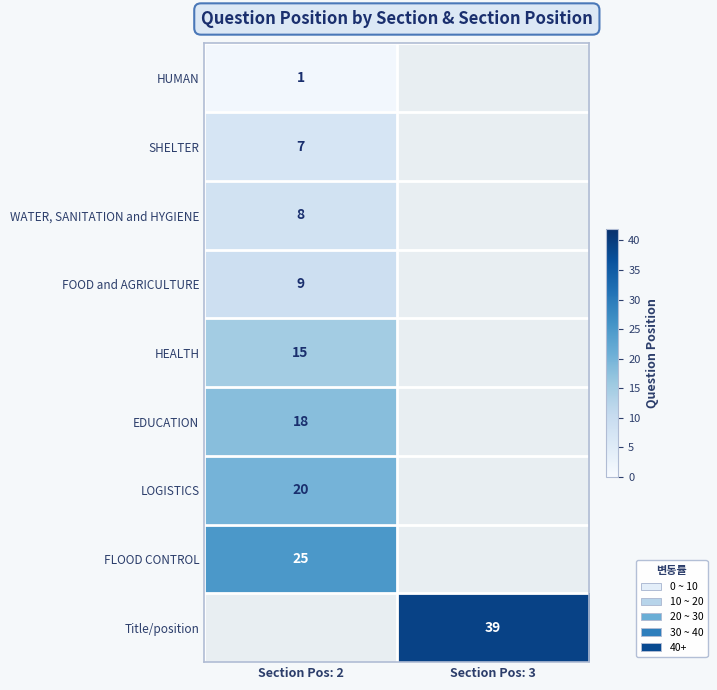

The FLOOD CONTROL series shows 25 at Section Pos: 2. True or false?

True